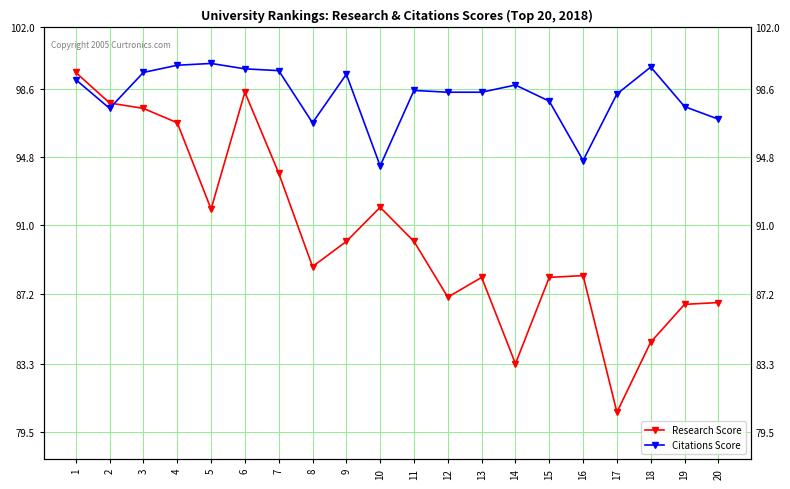

True or false: Research Score and Citations Score intersect in this chart.

True